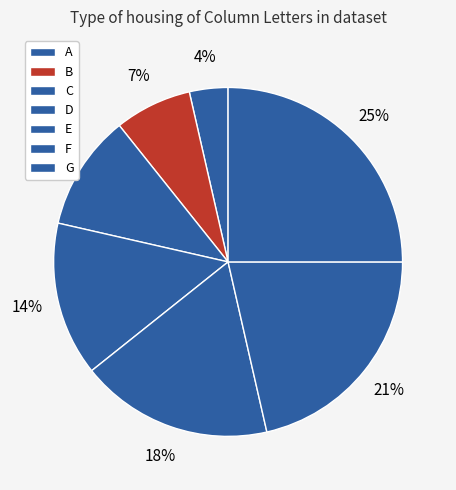

To the nearest percent, what is the average slice percentage?

14%